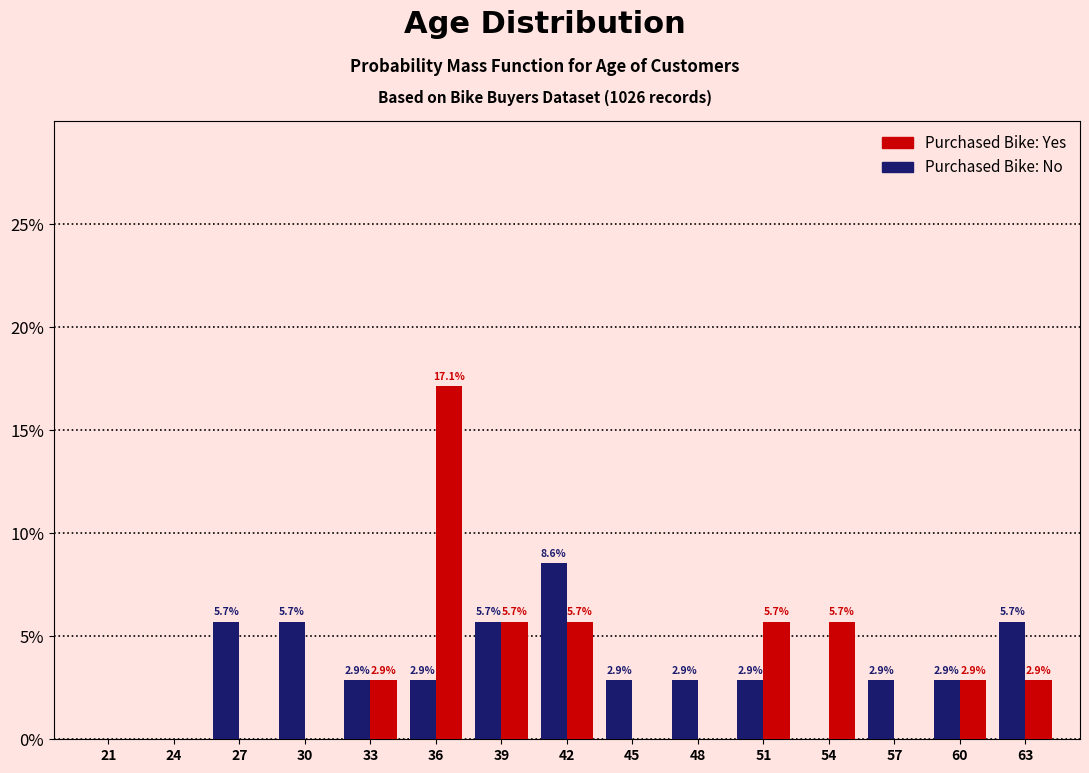

Which series has the largest total across all categories?

Purchased Bike: No